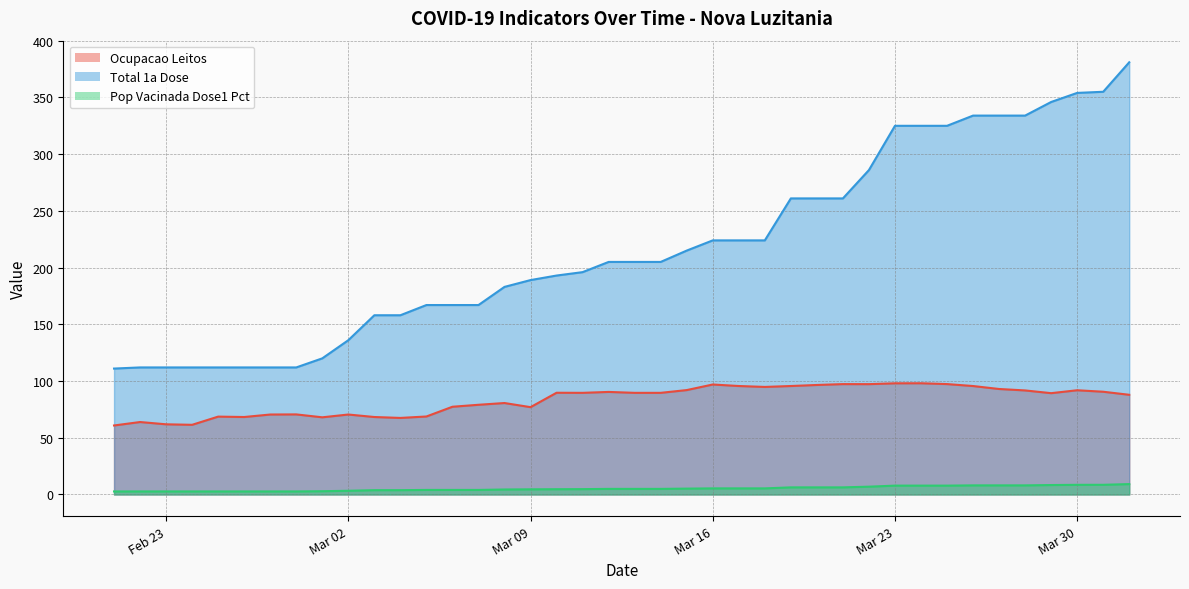

What is the difference between the Pop Vacinada Dose1 Pct values at 2021-03-31 and 2021-02-25?

5.8